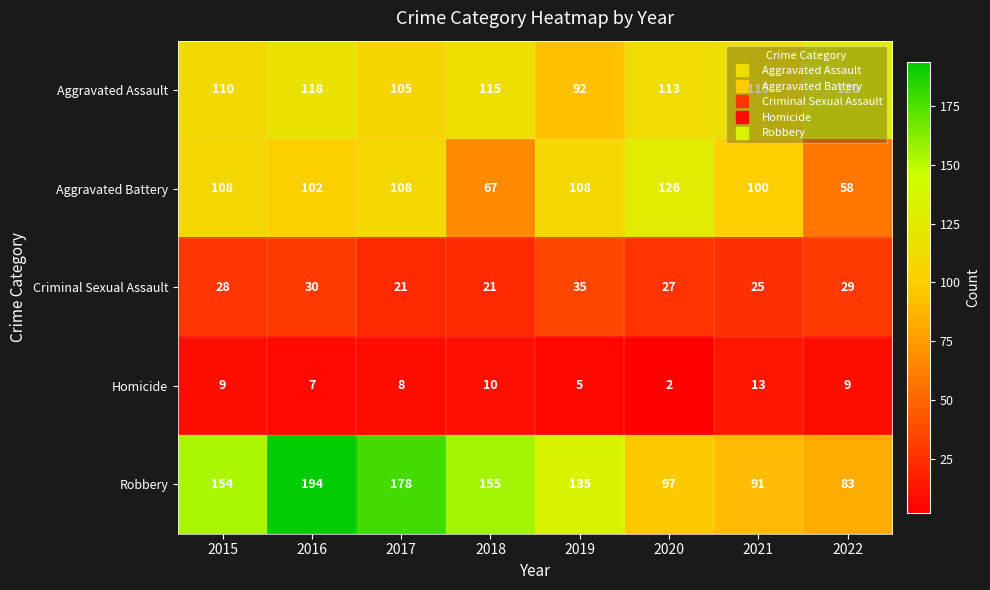

Which series has the widest spread of values?

Robbery